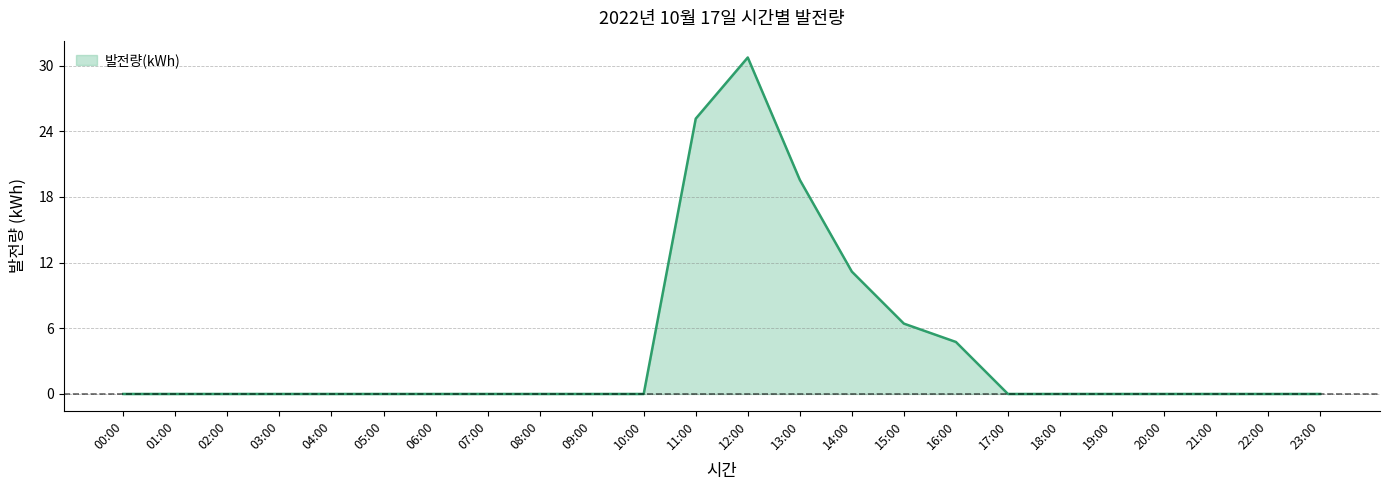

What is the approximate value at 11:00?

25.2